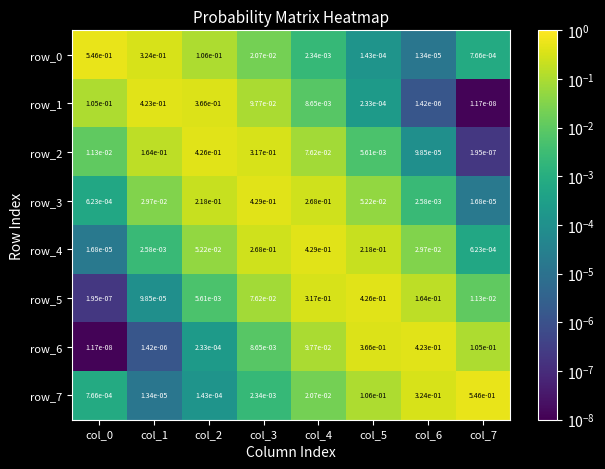

Is the value of row_2 at col_5 greater than the value of row_5 at col_6?

No